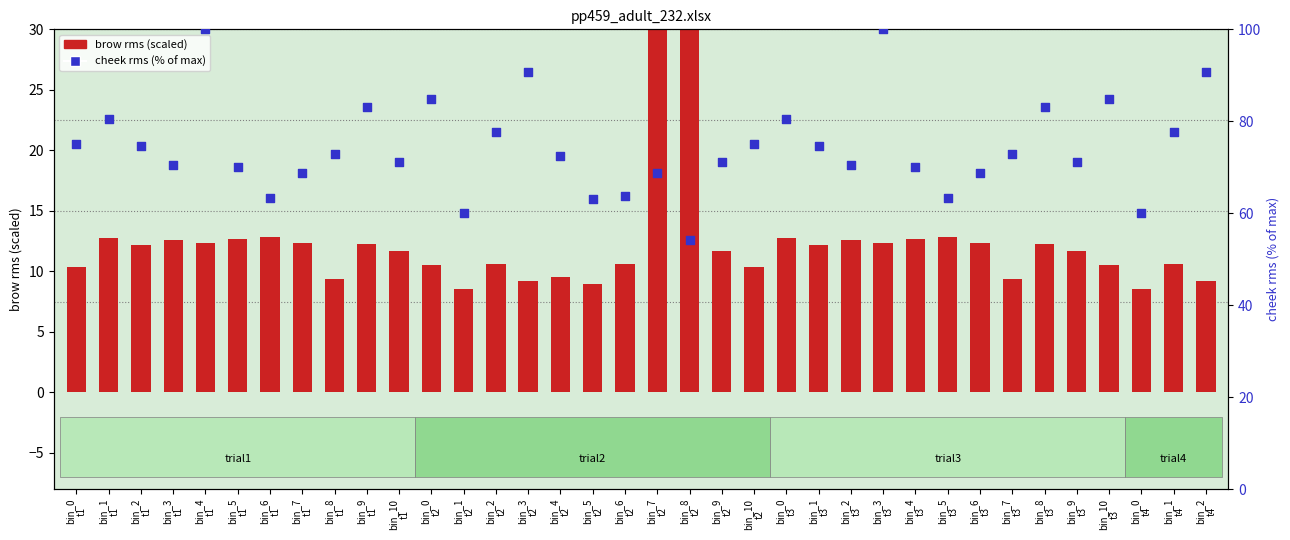

At how many categories does at least one series exceed 16?

36